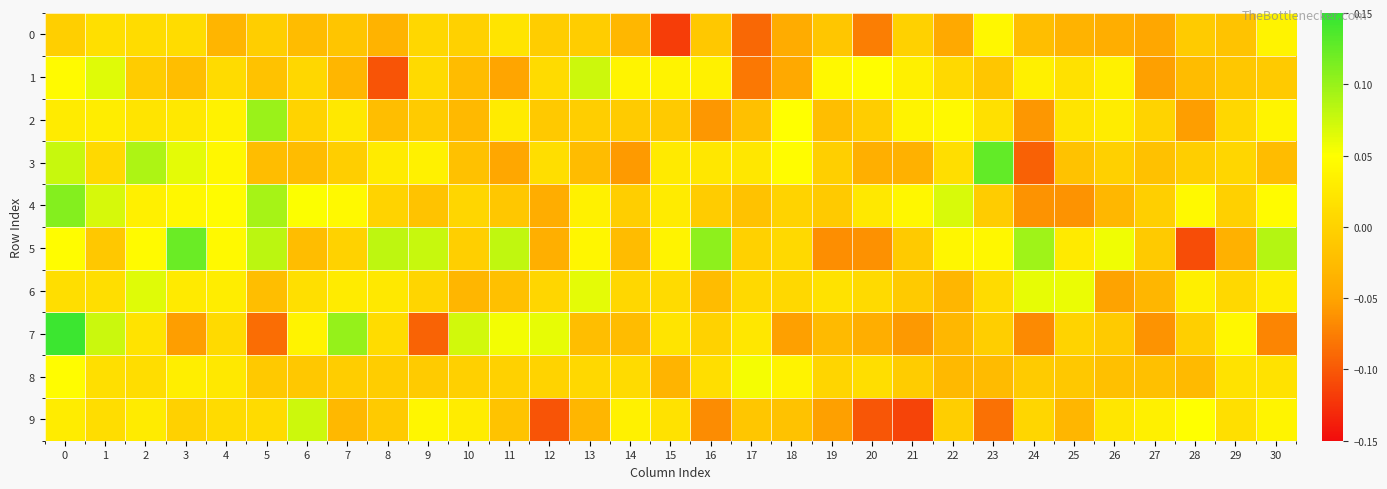

Reading left to right, what are all the values shown in this chart?

0: 0=-0.0	1=0.0	2=0.0	3=0.0	4=-0.0	5=-0.0	6=-0.0	7=-0.0	8=-0.0	9=0.0	10=-0.0	11=0.0	12=-0.0	13=-0.0	14=-0.0	15=-0.1	16=-0.0	17=-0.1	18=-0.0	19=-0.0	20=-0.1	21=-0.0	22=-0.0	23=0.0	24=-0.0	25=-0.0	26=-0.0	27=-0.0	28=-0.0	29=-0.0	30=0.0
1: 0=0.0	1=0.1	2=-0.0	3=-0.0	4=0.0	5=-0.0	6=0.0	7=-0.0	8=-0.1	9=0.0	10=-0.0	11=-0.1	12=0.0	13=0.1	14=0.0	15=0.0	16=0.0	17=-0.1	18=-0.0	19=0.0	20=0.0	21=0.0	22=0.0	23=-0.0	24=0.0	25=0.0	26=0.0	27=-0.1	28=-0.0	29=-0.0	30=-0.0
2: 0=0.0	1=0.0	2=0.0	3=0.0	4=0.0	5=0.1	6=0.0	7=0.0	8=-0.0	9=-0.0	10=-0.0	11=0.0	12=-0.0	13=-0.0	14=-0.0	15=-0.0	16=-0.1	17=-0.0	18=0.0	19=-0.0	20=-0.0	21=0.0	22=0.0	23=0.0	24=-0.1	25=0.0	26=0.0	27=0.0	28=-0.1	29=0.0	30=0.0
3: 0=0.1	1=0.0	2=0.1	3=0.1	4=0.0	5=-0.0	6=-0.0	7=-0.0	8=0.0	9=0.0	10=-0.0	11=-0.0	12=0.0	13=-0.0	14=-0.1	15=0.0	16=0.0	17=0.0	18=0.0	19=-0.0	20=-0.0	21=-0.0	22=0.0	23=0.1	24=-0.1	25=-0.0	26=-0.0	27=-0.0	28=-0.0	29=0.0	30=-0.0
4: 0=0.1	1=0.1	2=0.0	3=0.0	4=0.0	5=0.1	6=0.1	7=0.0	8=0.0	9=-0.0	10=0.0	11=-0.0	12=-0.0	13=0.0	14=-0.0	15=0.0	16=-0.0	17=-0.0	18=0.0	19=-0.0	20=0.0	21=0.0	22=0.1	23=-0.0	24=-0.1	25=-0.1	26=-0.0	27=-0.0	28=0.0	29=-0.0	30=0.0
5: 0=0.0	1=-0.0	2=0.0	3=0.1	4=0.0	5=0.1	6=-0.0	7=0.0	8=0.1	9=0.1	10=-0.0	11=0.1	12=-0.0	13=0.0	14=-0.0	15=0.0	16=0.1	17=-0.0	18=0.0	19=-0.1	20=-0.1	21=-0.0	22=0.0	23=0.0	24=0.1	25=0.0	26=0.1	27=-0.0	28=-0.1	29=-0.0	30=0.1
6: 0=0.0	1=0.0	2=0.1	3=0.0	4=0.0	5=-0.0	6=0.0	7=0.0	8=0.0	9=0.0	10=-0.0	11=-0.0	12=0.0	13=0.1	14=0.0	15=0.0	16=-0.0	17=0.0	18=0.0	19=0.0	20=0.0	21=-0.0	22=-0.0	23=0.0	24=0.1	25=0.1	26=-0.1	27=-0.0	28=0.0	29=0.0	30=0.0
7: 0=0.1	1=0.1	2=0.0	3=-0.1	4=0.0	5=-0.1	6=0.0	7=0.1	8=0.0	9=-0.1	10=0.1	11=0.1	12=0.1	13=-0.0	14=-0.0	15=0.0	16=0.0	17=0.0	18=-0.1	19=-0.0	20=-0.0	21=-0.1	22=-0.0	23=-0.0	24=-0.1	25=0.0	26=-0.0	27=-0.1	28=-0.0	29=0.0	30=-0.1
8: 0=0.0	1=0.0	2=0.0	3=0.0	4=0.0	5=-0.0	6=-0.0	7=-0.0	8=-0.0	9=-0.0	10=-0.0	11=-0.0	12=0.0	13=0.0	14=0.0	15=-0.0	16=0.0	17=0.1	18=0.0	19=0.0	20=0.0	21=-0.0	22=-0.0	23=-0.0	24=-0.0	25=-0.0	26=-0.0	27=-0.0	28=-0.0	29=0.0	30=0.0
9: 0=0.0	1=0.0	2=0.0	3=-0.0	4=0.0	5=0.0	6=0.1	7=-0.0	8=-0.0	9=0.0	10=0.0	11=-0.0	12=-0.1	13=-0.0	14=0.0	15=0.0	16=-0.1	17=-0.0	18=-0.0	19=-0.1	20=-0.1	21=-0.1	22=-0.0	23=-0.1	24=0.0	25=-0.0	26=0.0	27=0.0	28=0.0	29=0.0	30=0.0